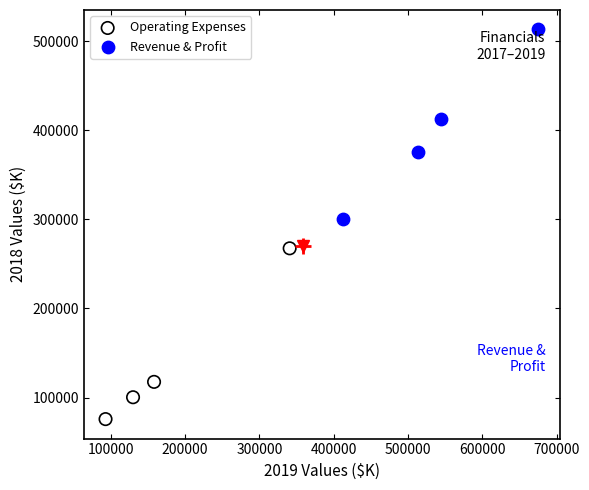

Which series contains the lowest Y value?

Operating Expenses